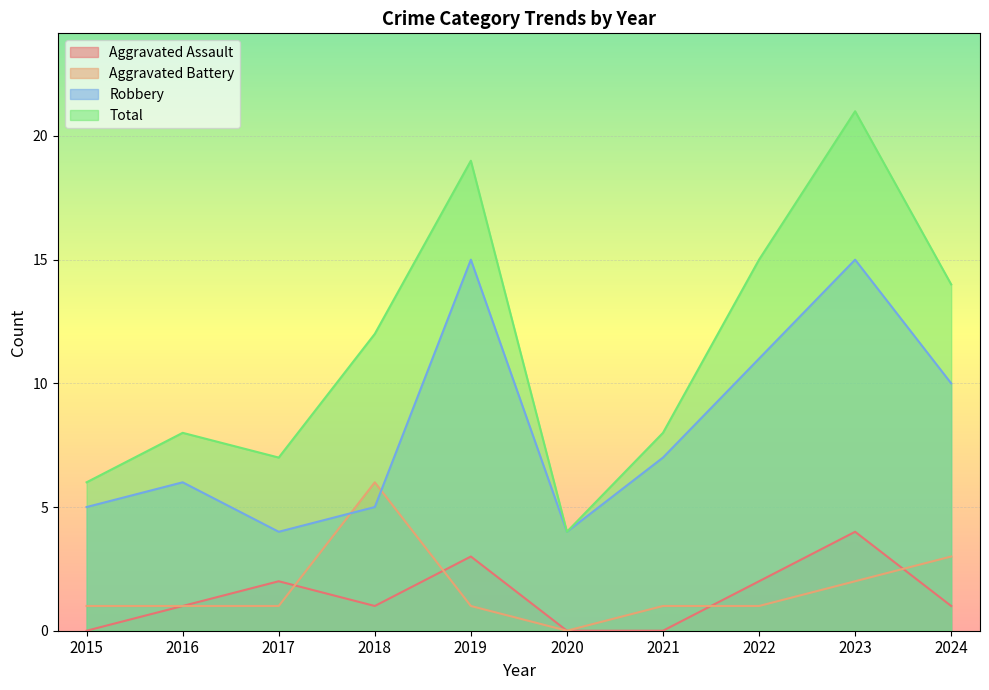

What is the maximum value shown in the chart?

21